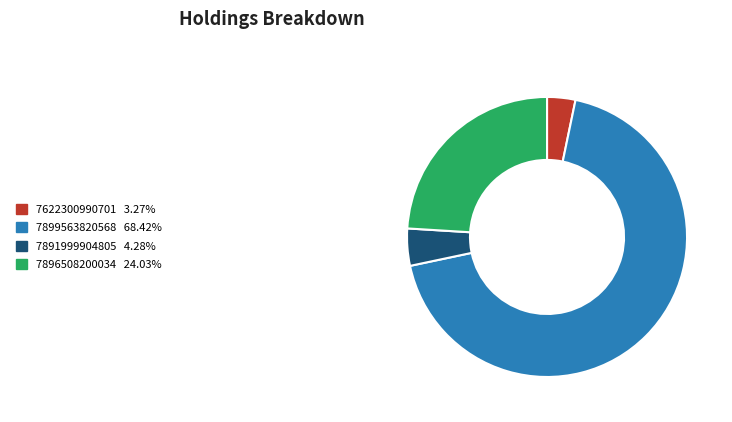

Combined, do 7622300990701 and 7899563820568 account for over 50%?

Yes